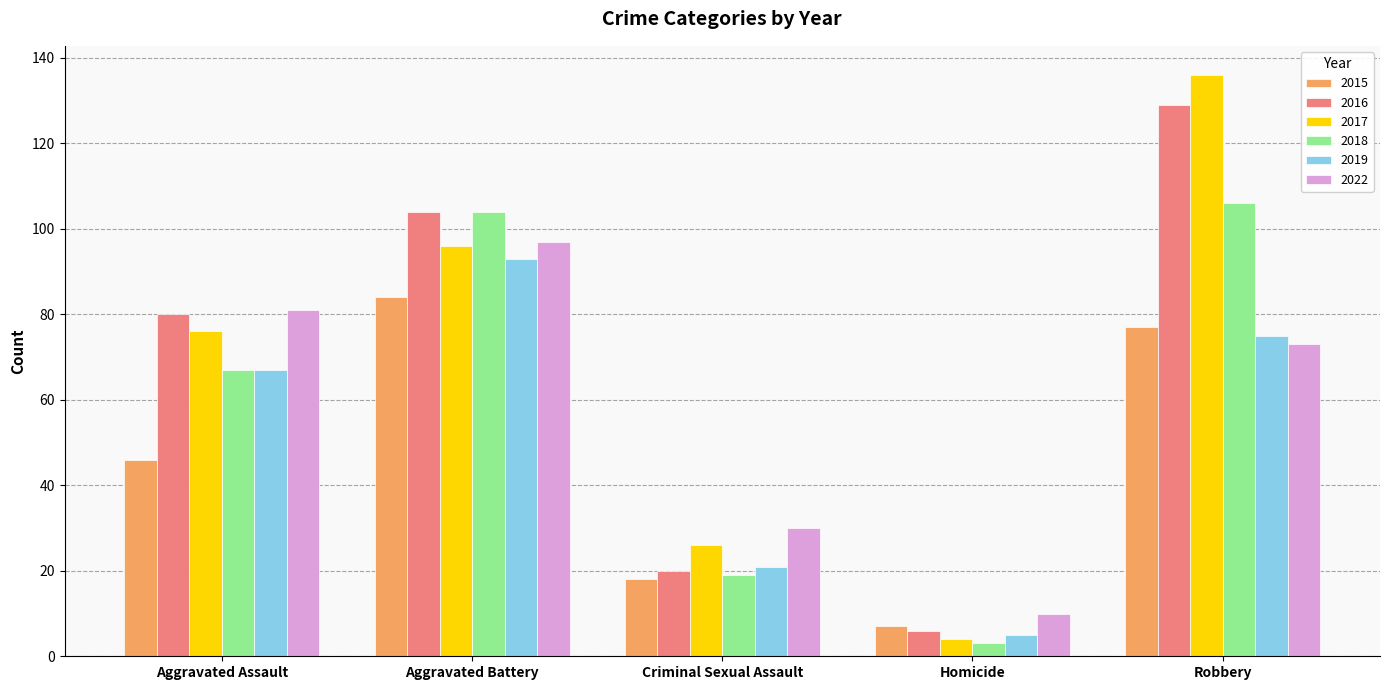

What is the sum of all 2018 values?

299